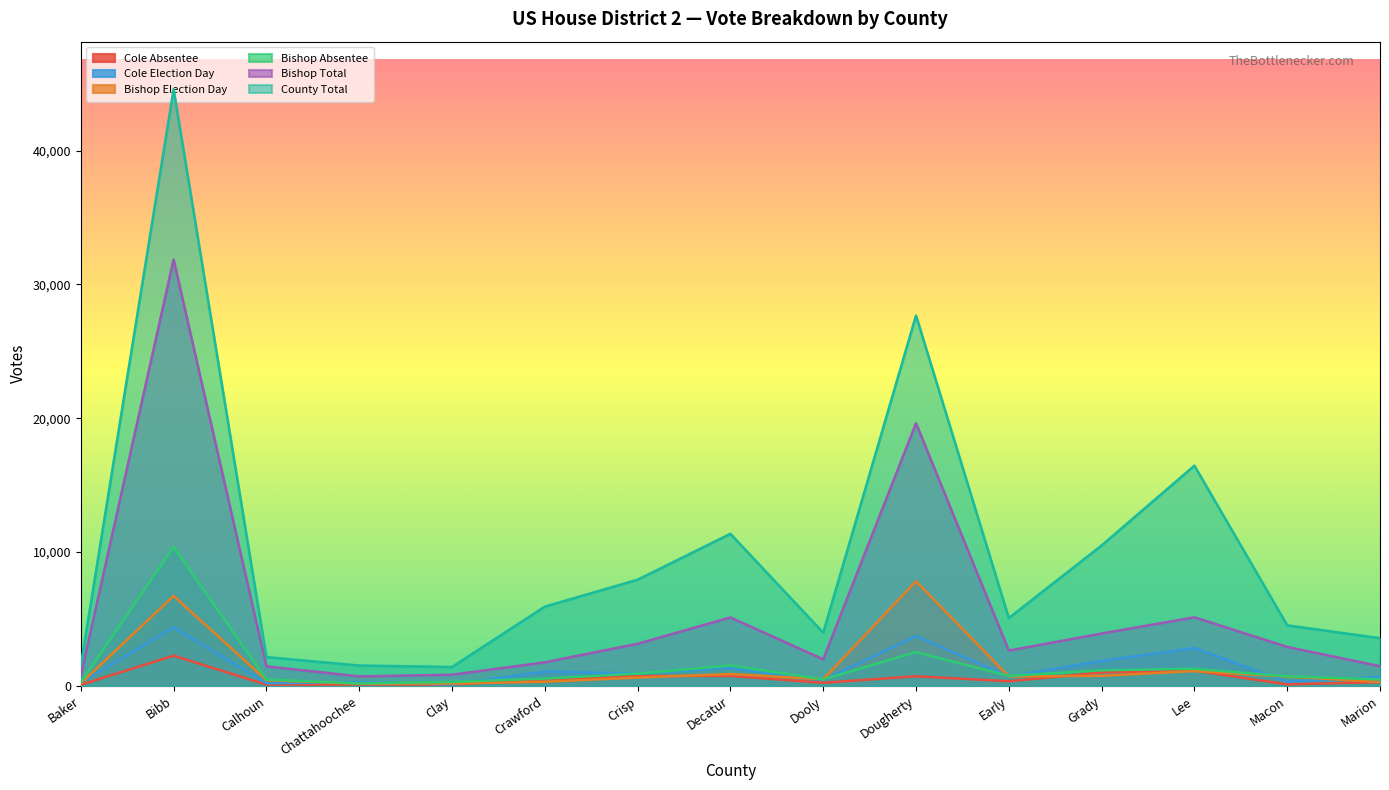

What is the label of the 4th point from the left?

Chattahoochee